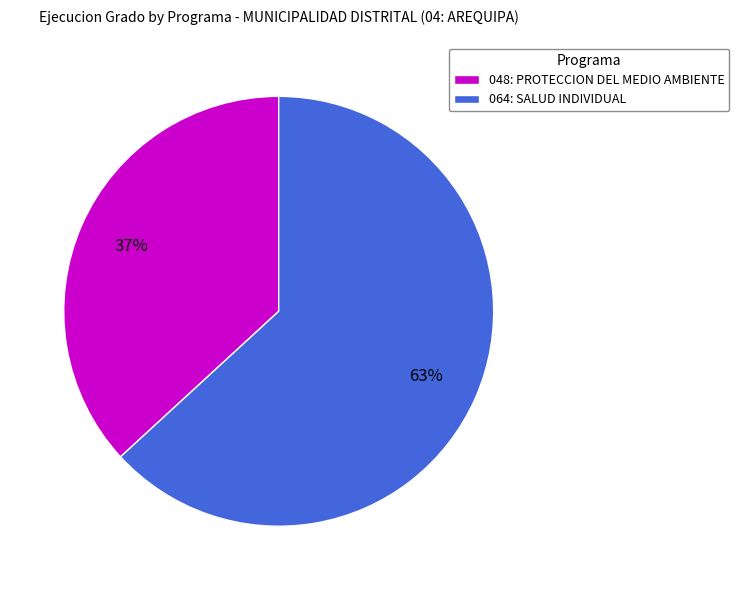

Is there a majority slice in this chart?

Yes